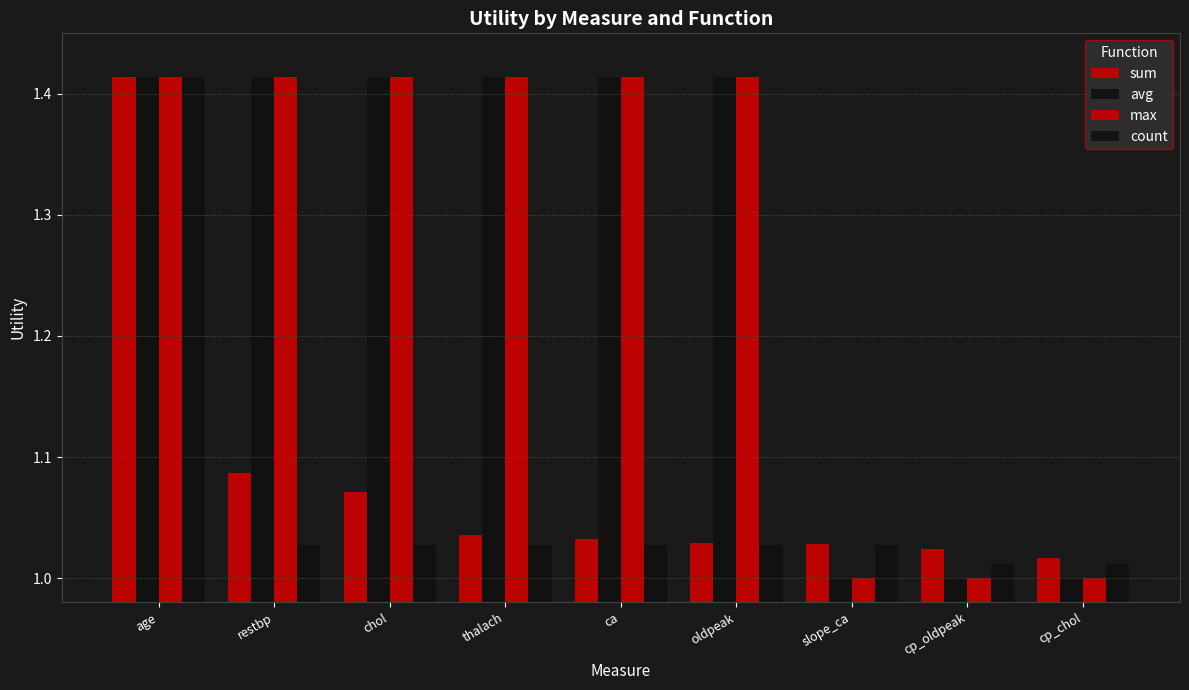

What is the lowest value of the avg series?

1.0